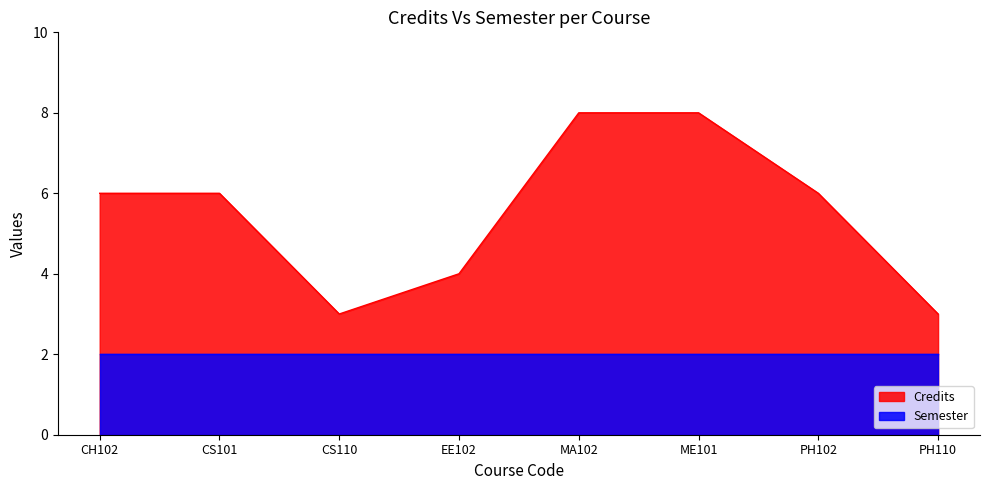

Rank the categories by value from highest to lowest.

MA102, ME101, CH102, CS101, PH102, EE102, CS110, PH110